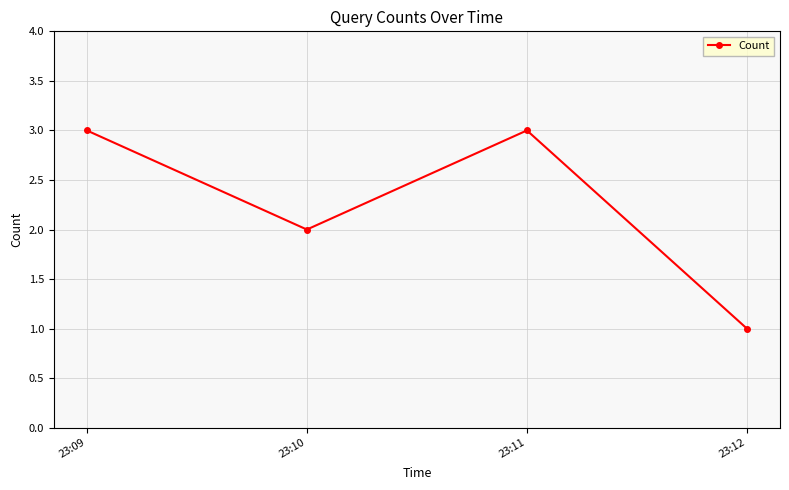

Between 23:10 and 23:11, which is larger?

23:11